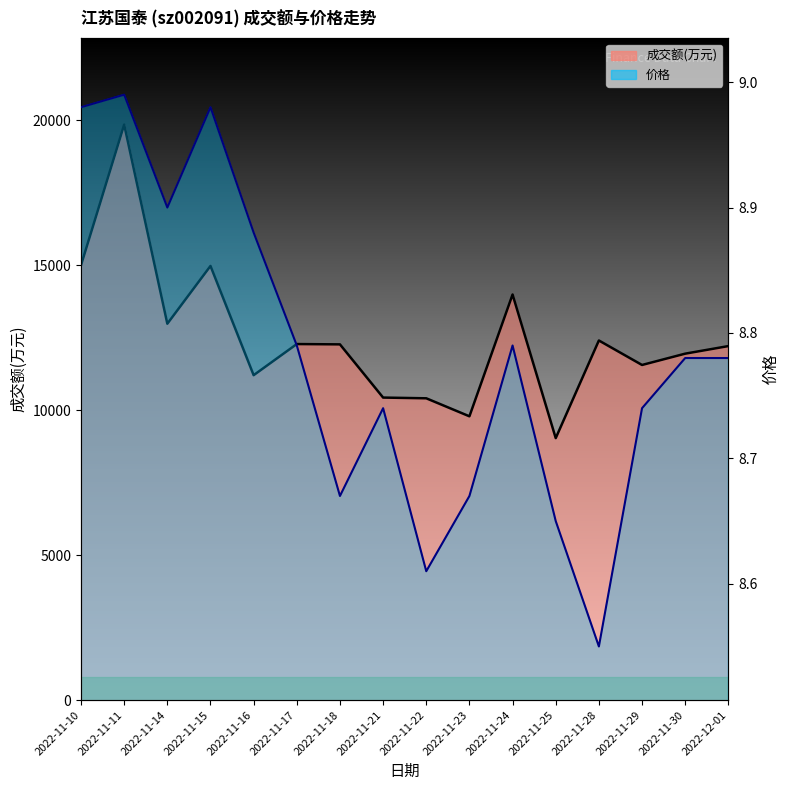

What is the difference between the maximum and minimum values in the 价格 series?

0.4